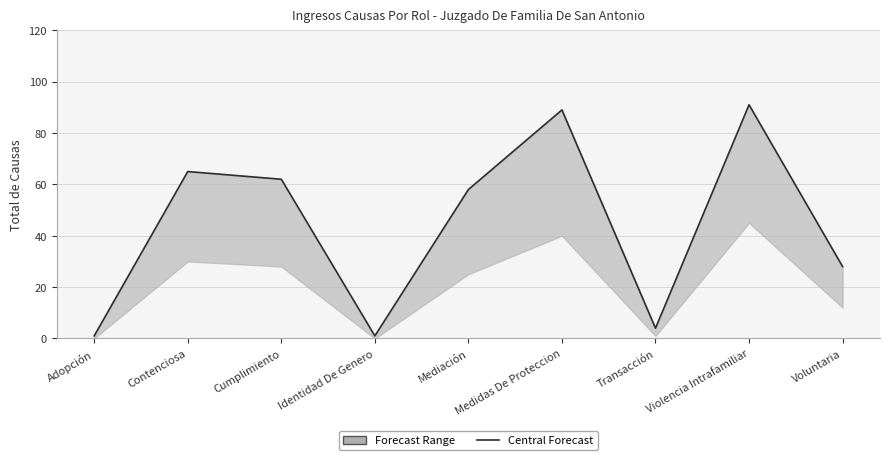

The value at Transacción is 3. True or false?

False